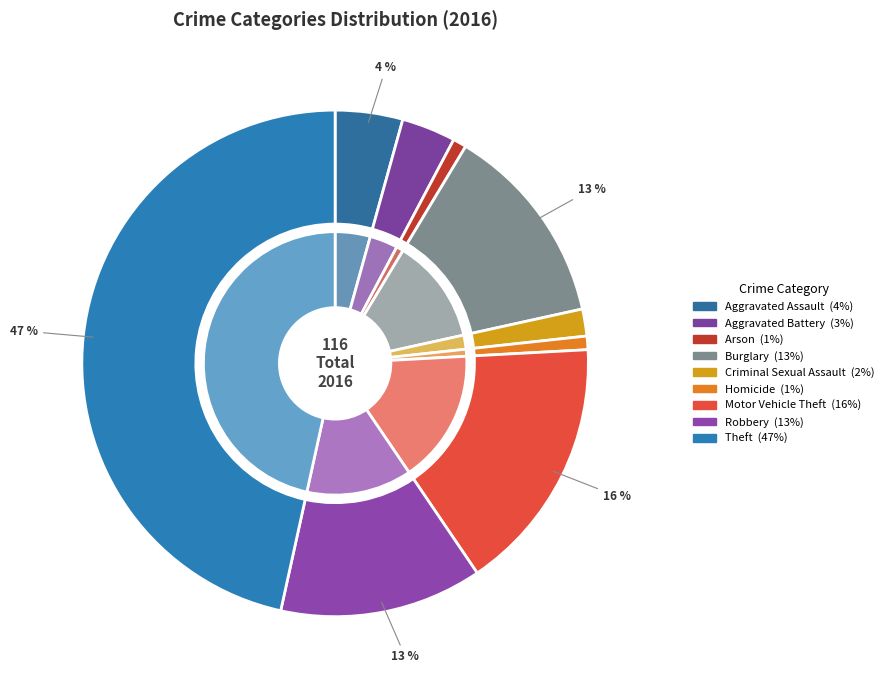

Is there a majority slice in this chart?

No